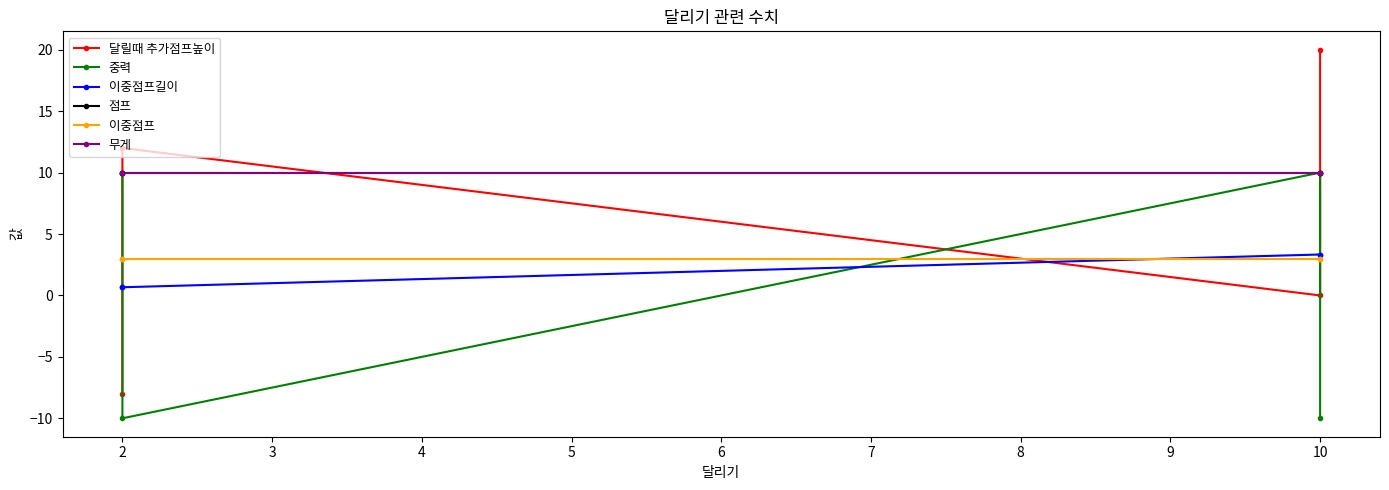

How many interior local peaks does the 달릴때 추가점프높이 series have?

1